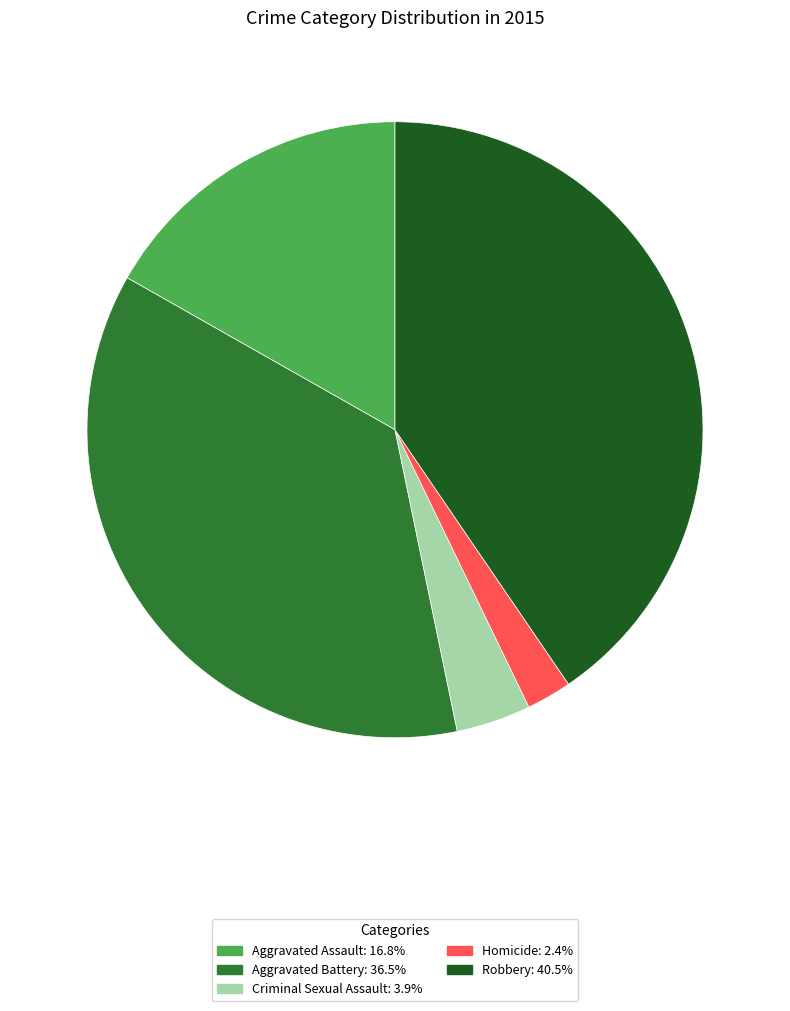

What is the ratio of the value at Aggravated Battery to the value at Criminal Sexual Assault?

9.3